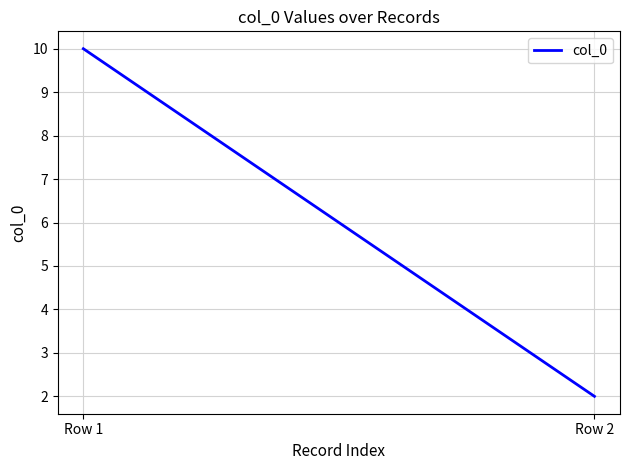

Count the values in the range 2 to 10.

2